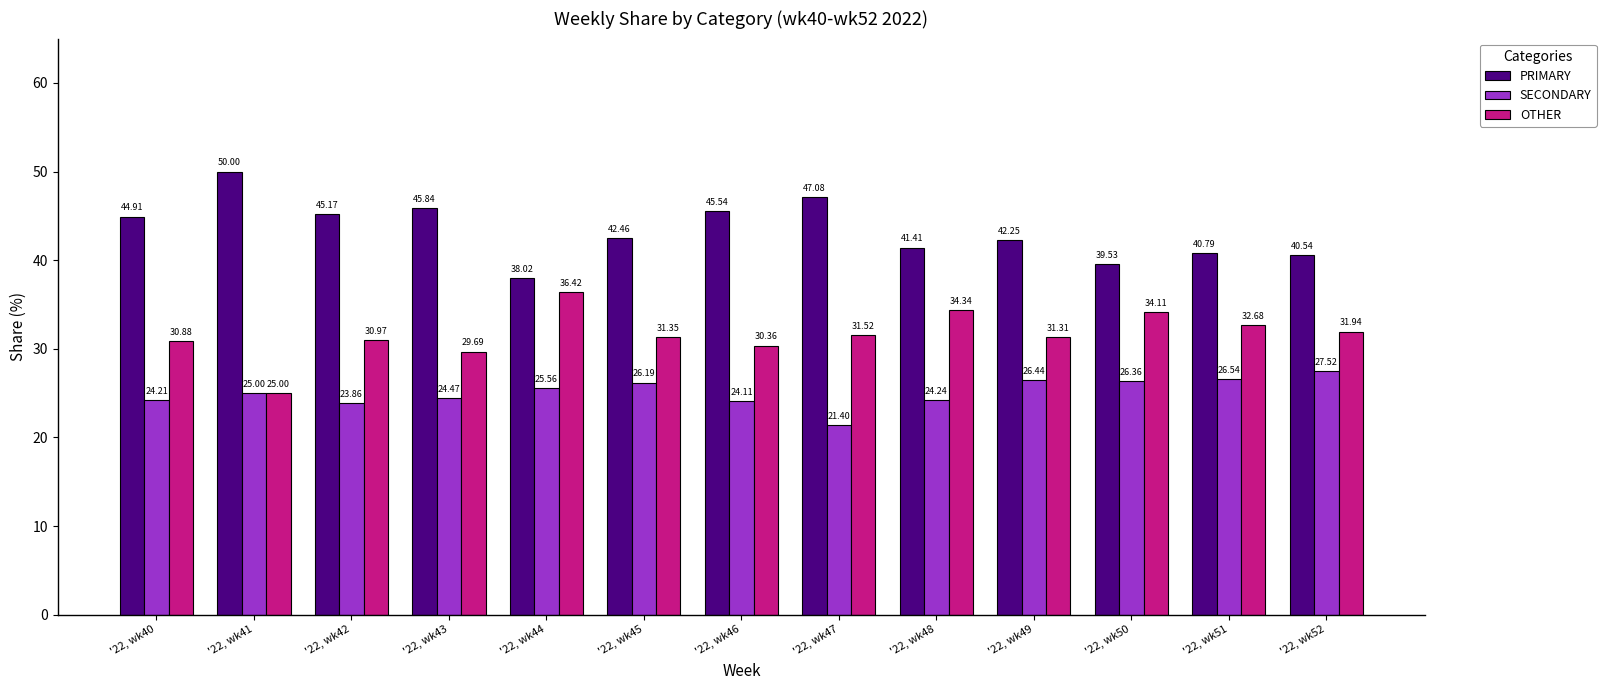

Is the value of OTHER at '22, wk41 greater than the value of PRIMARY at '22, wk41?

No